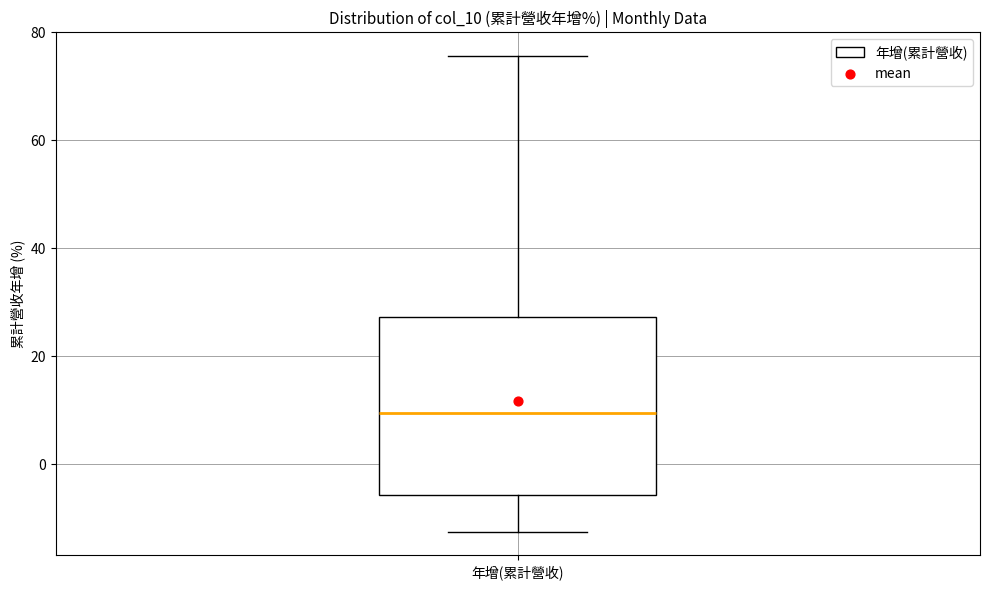

Read this box plot against the y-axis: the position of the median line, the range covered by the box, and the ends of both whiskers. The values are not printed on the chart, so give them approximately, as read against the axis.

median 10, box -6 to 28, whiskers -12 to 76